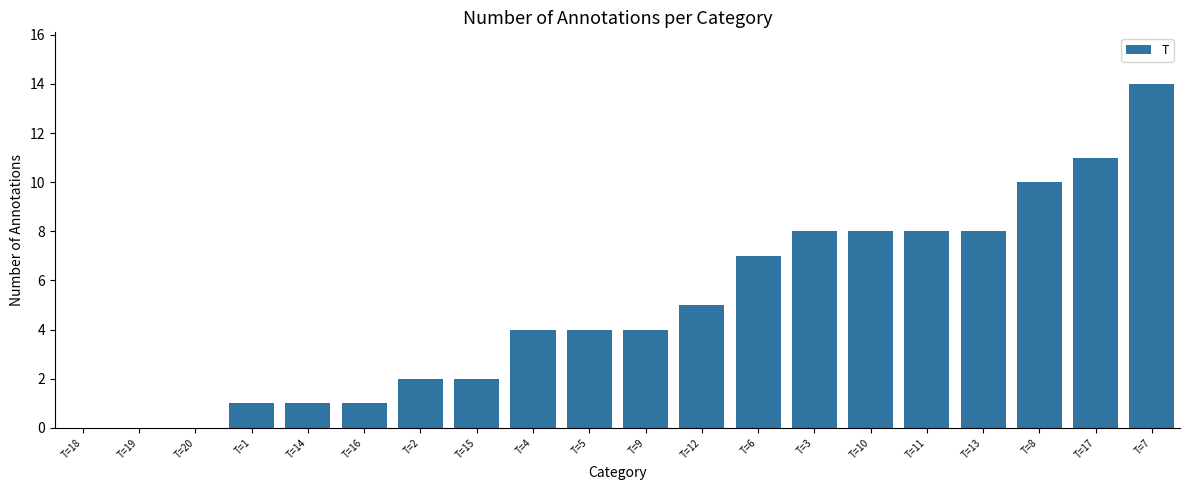

Count the number of data series in this chart.

1